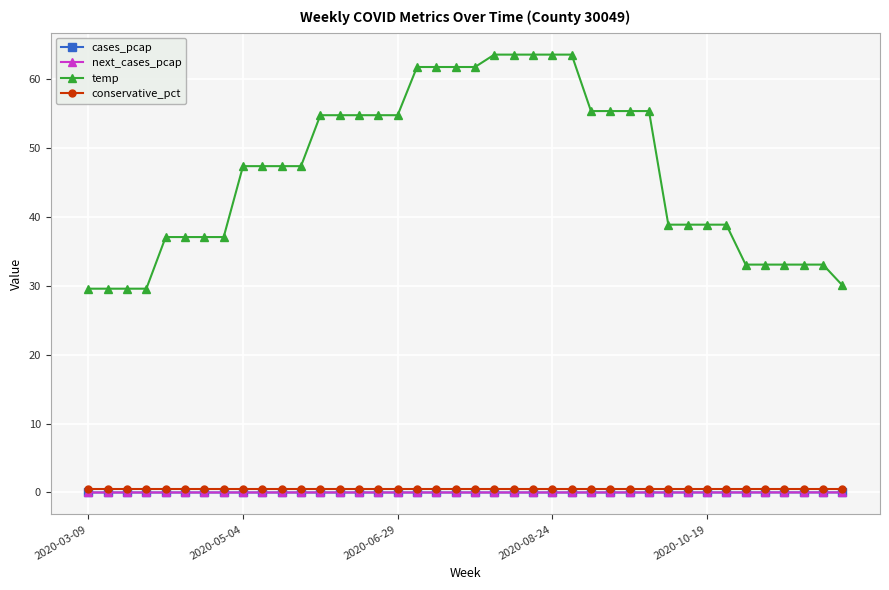

True or false: cases_pcap and temp intersect in this chart.

False